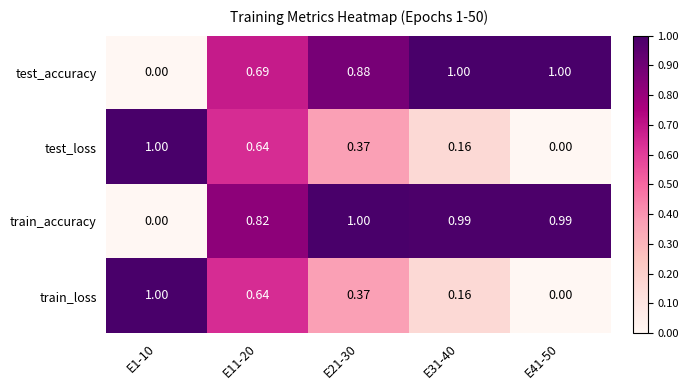

Which series has the largest total across all categories?

train_accuracy